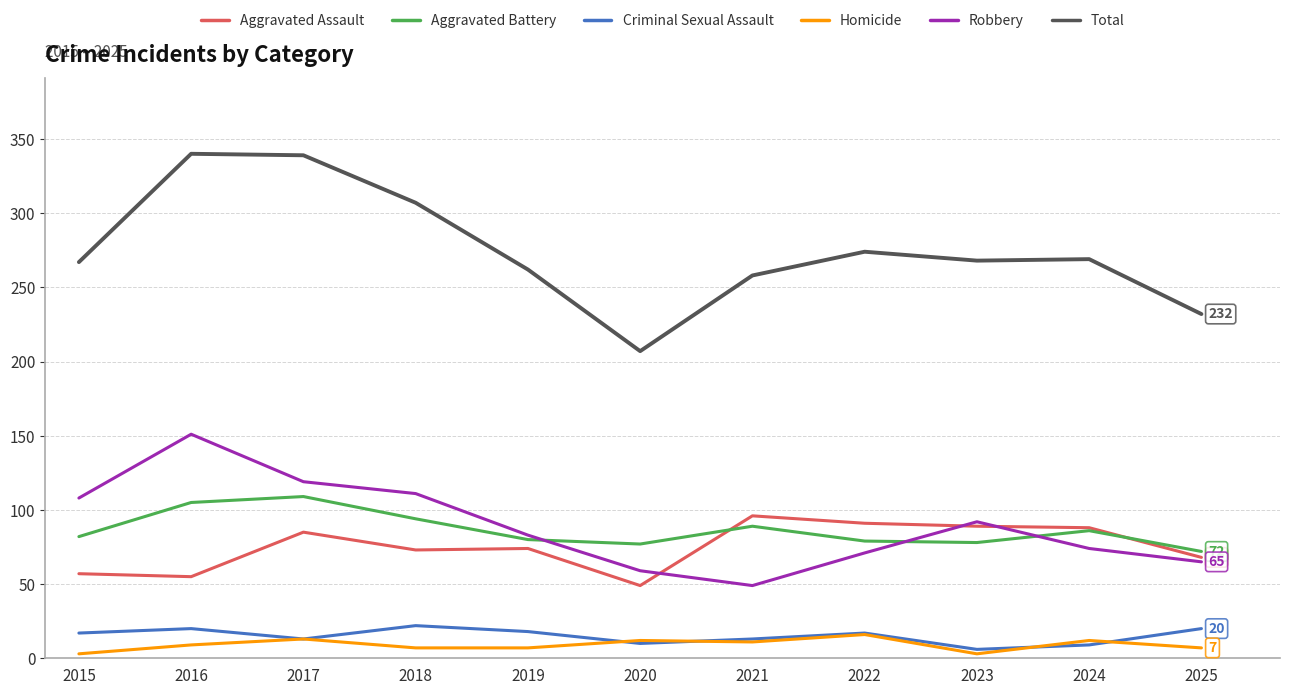

True or false: Criminal Sexual Assault has more than 0 interior local peaks.

True